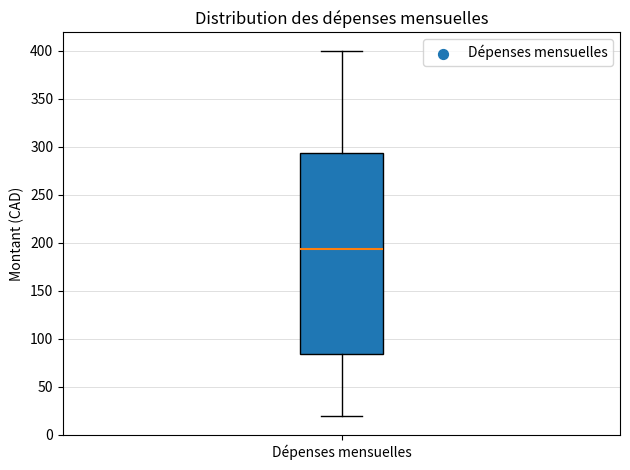

Where is the lower edge of the box for Dépenses mensuelles on the y-axis? The values are not printed on the chart, so give them approximately, as read against the axis.

85